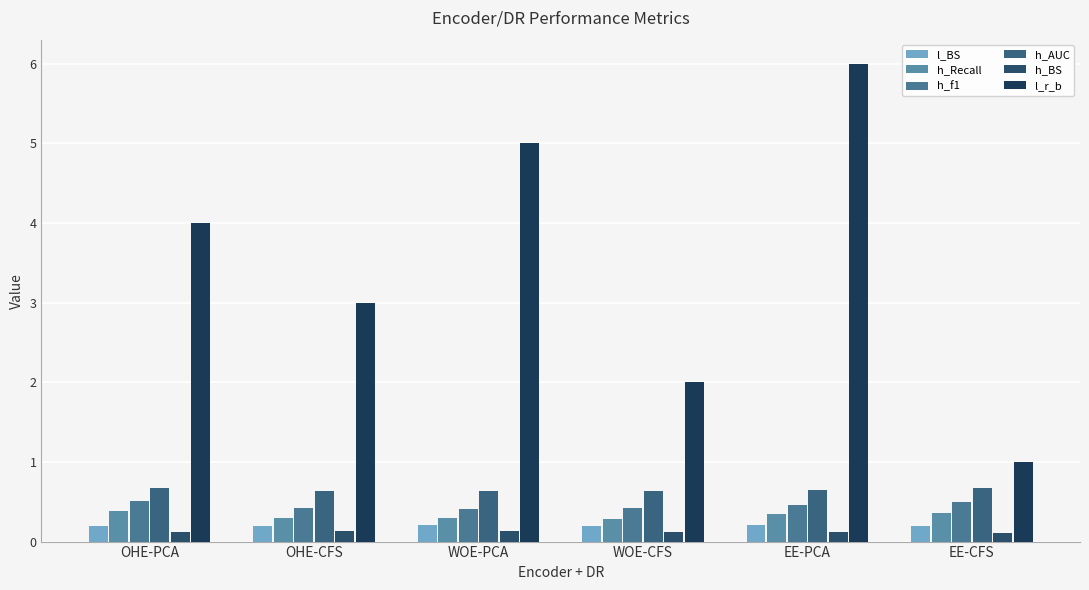

Between EE-PCA and OHE-PCA, which is larger?

EE-PCA